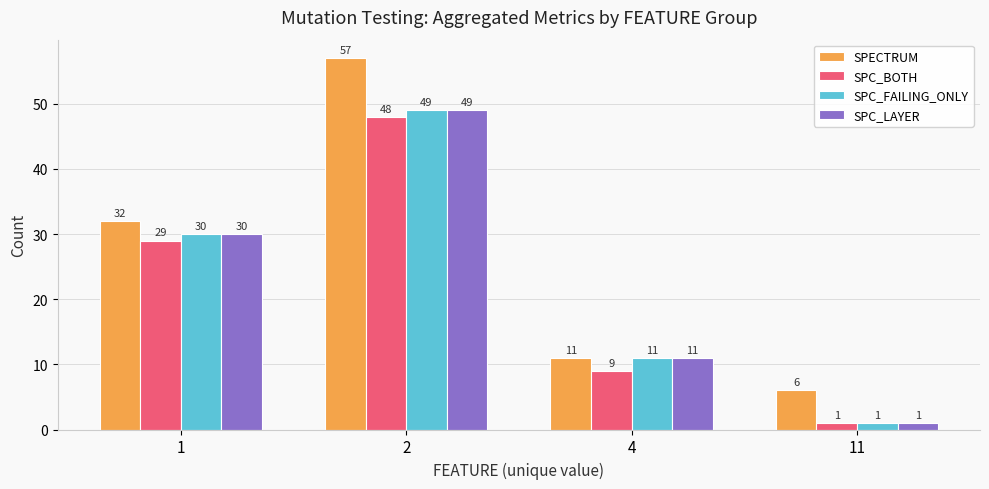

What is the sum of the SPC_BOTH values at 1 and 4?

38